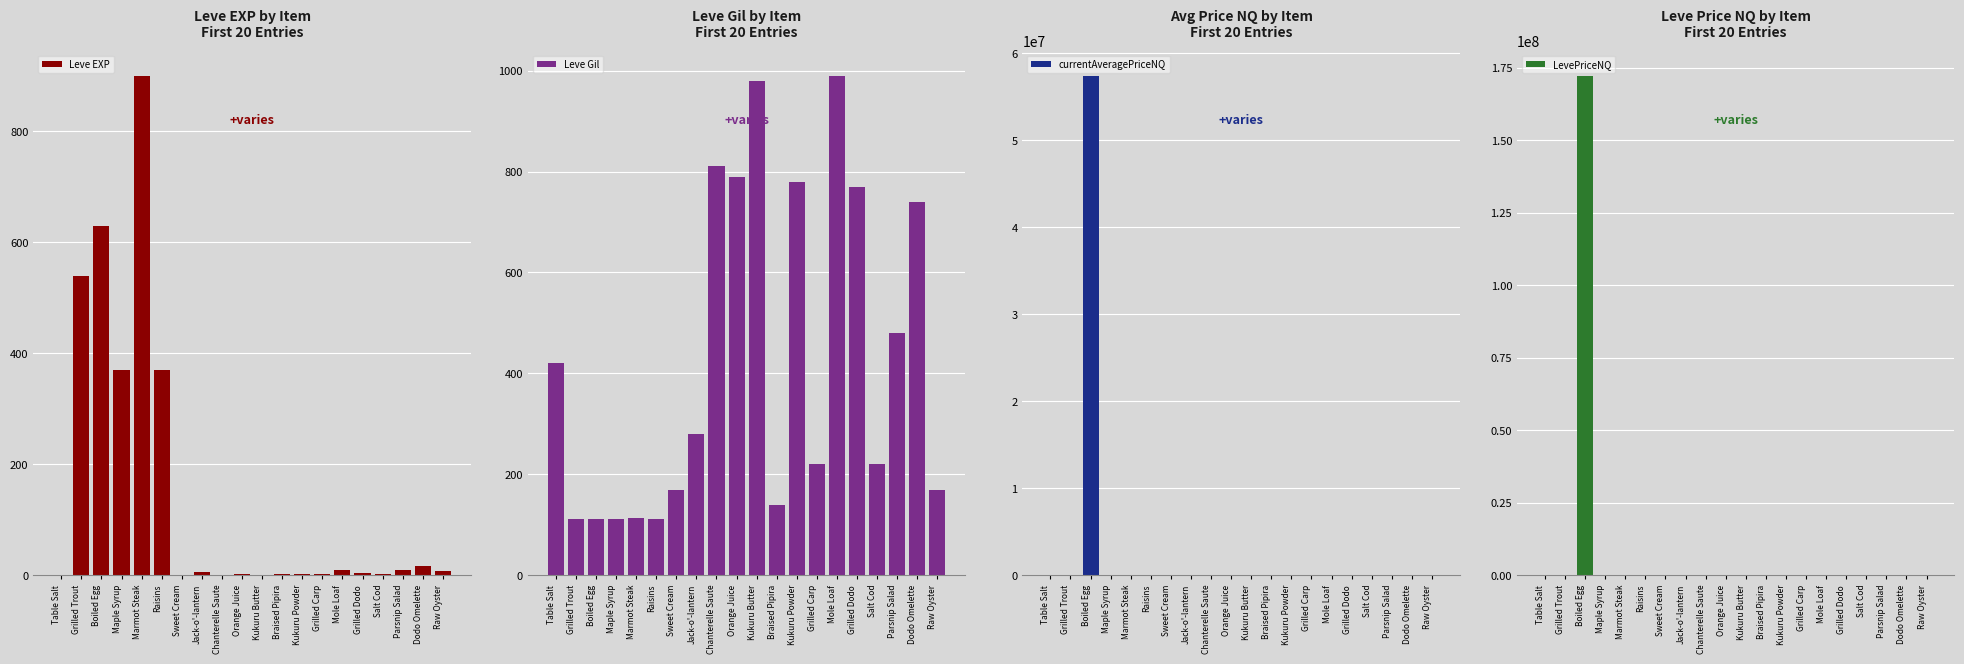

Is it true that LevePriceNQ equals 3335.7 at Maple Syrup?

True